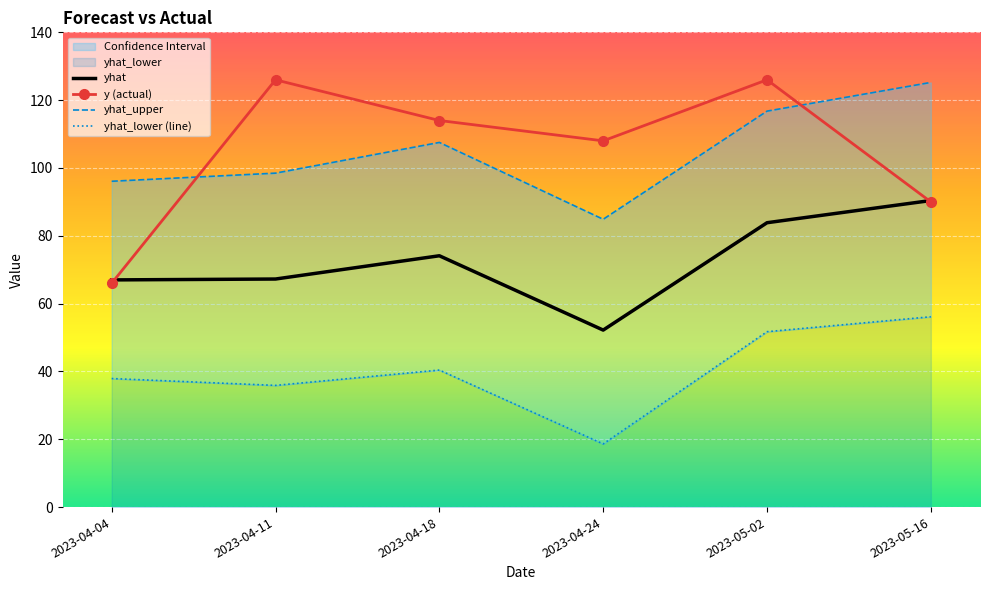

How many categories are shown in the chart?

6